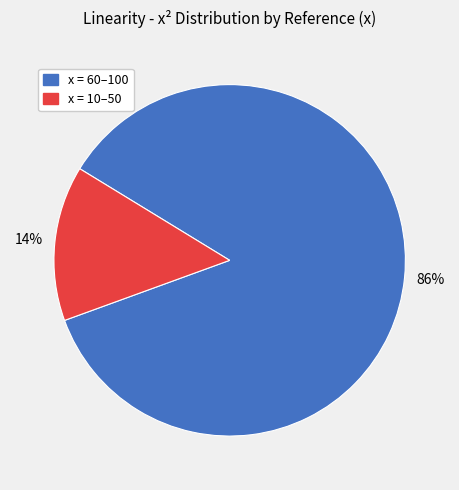

Is there any slice that represents more than half of the pie?

Yes